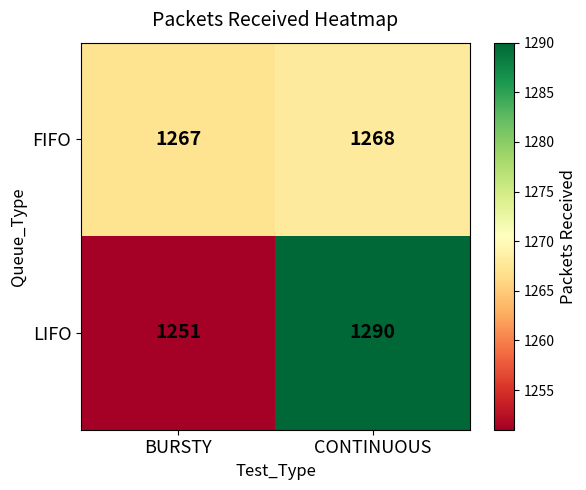

Reading right to left, extract all data points from this chart.

FIFO: CONTINUOUS=1268	BURSTY=1267
LIFO: CONTINUOUS=1290	BURSTY=1251